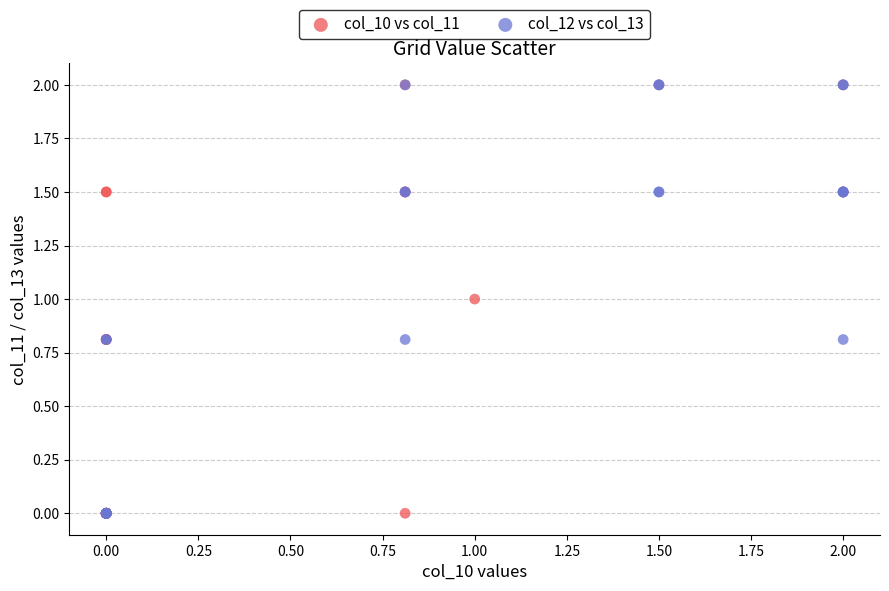

What are all the series names shown in the legend?

col_10 vs col_11, col_12 vs col_13